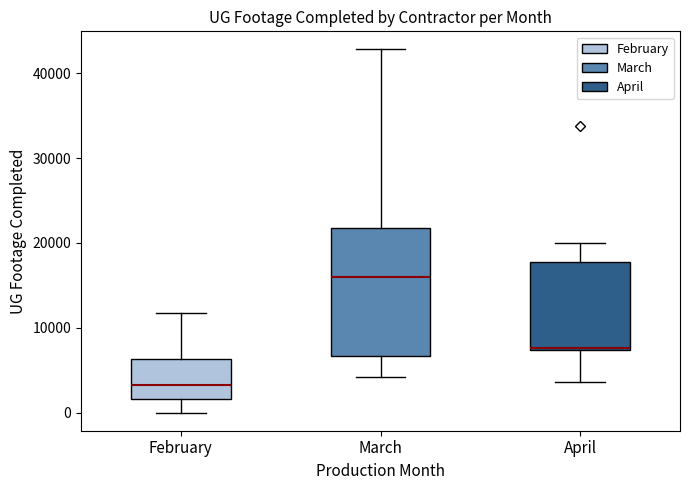

Comparing the boxes themselves (not the whiskers), which one is the tallest?

March